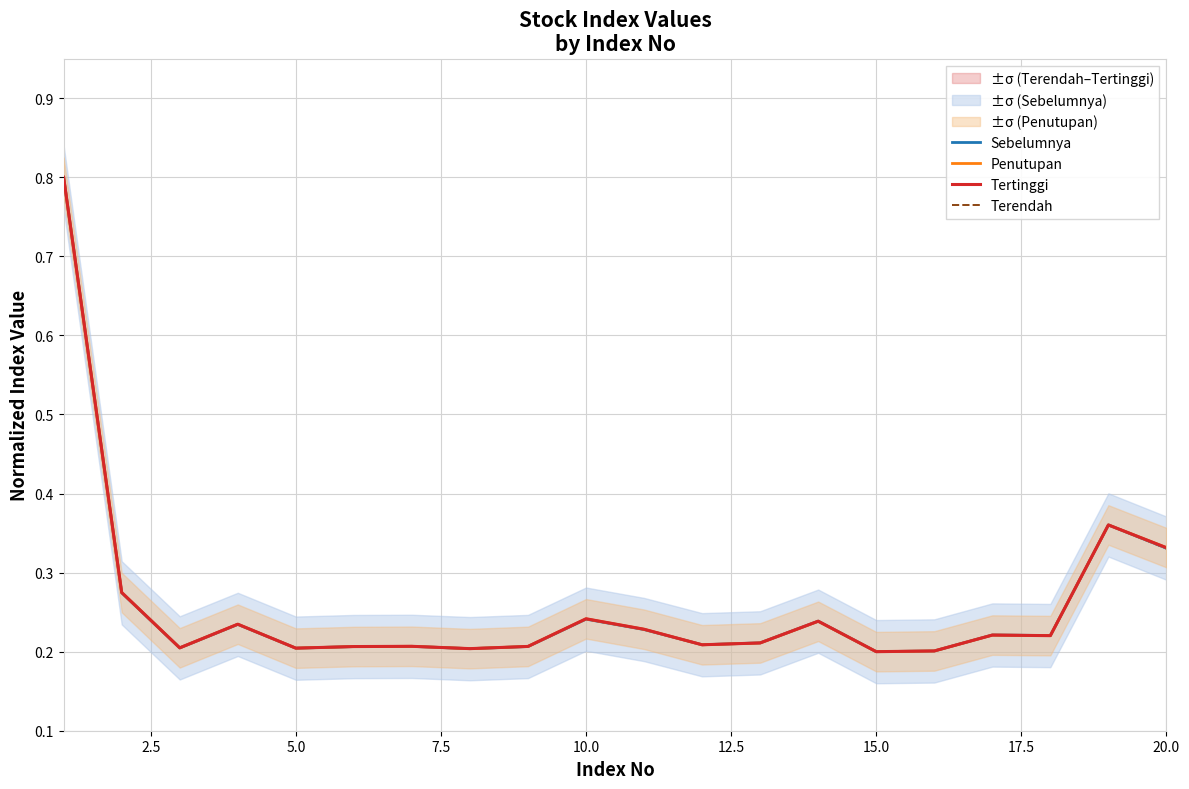

True or false: Sebelumnya has a value of 0.1 at 15.0.

False